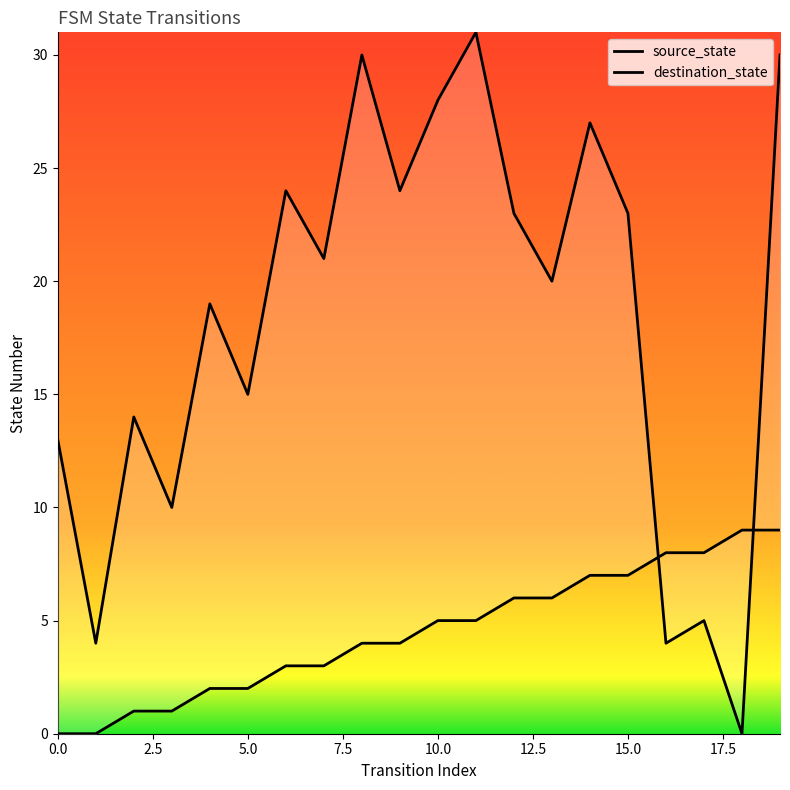

What is the label of the 10th point from the right?

10